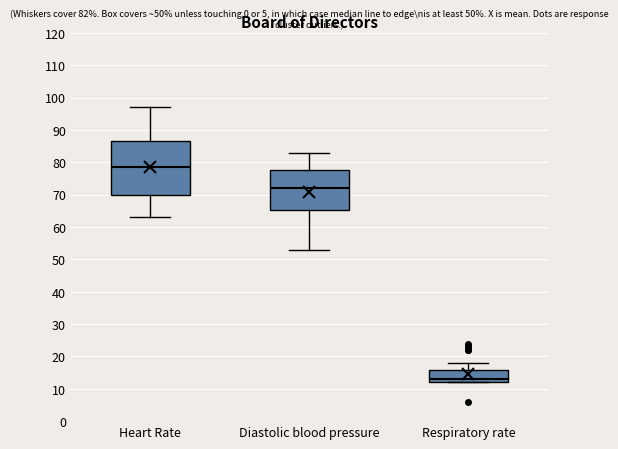

Comparing the boxes themselves (not the whiskers), which one is the tallest?

Heart Rate